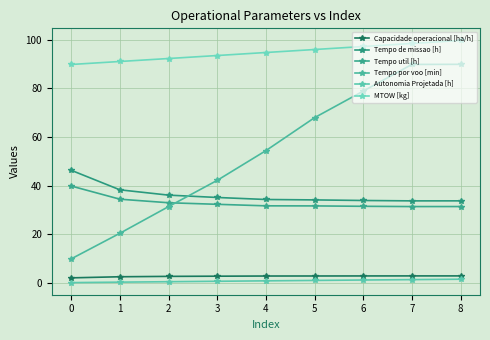

Rank the series at 0 from lowest to highest value.

Autonomia Projetada [h], Capacidade operacional [ha/h], Tempo por voo [min], Tempo util [h], Tempo de missao [h], MTOW [kg]